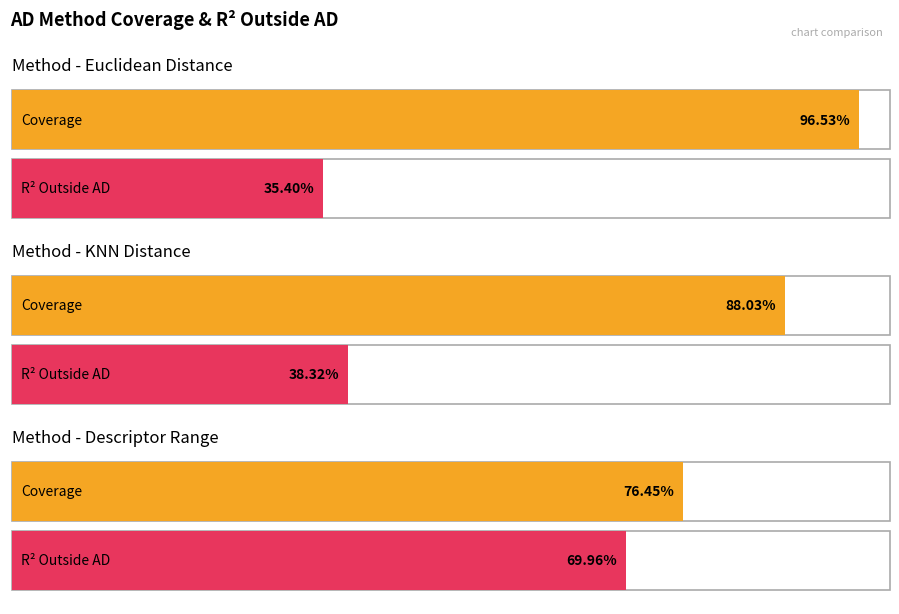

Where is r2_outside_ad nearest to the value 0?

euclidean_distance